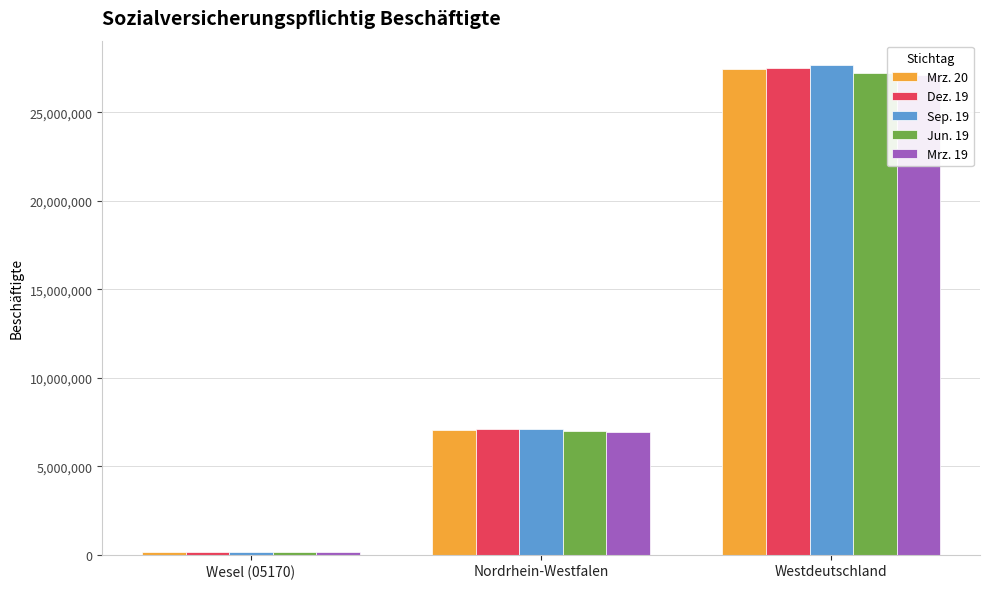

Rank the series at Westdeutschland from highest to lowest value.

Sep. 19, Dez. 19, Mrz. 20, Jun. 19, Mrz. 19